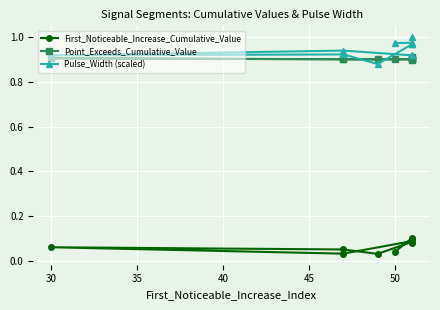

Reading right to left, what are all the values shown in this chart?

First_Noticeable_Increase_Cumulative_Value: 0.0	0.1	0.1	0.1	0.1	0.0	0.1	0.1	0.0	0.1
Point_Exceeds_Cumulative_Value: 0.9	0.9	0.9	0.9	0.9	0.9	0.9	0.9	0.9	0.9
Pulse_Width (scaled): 1.0	1.0	1.0	1.0	1.0	0.9	0.9	0.9	0.9	0.9